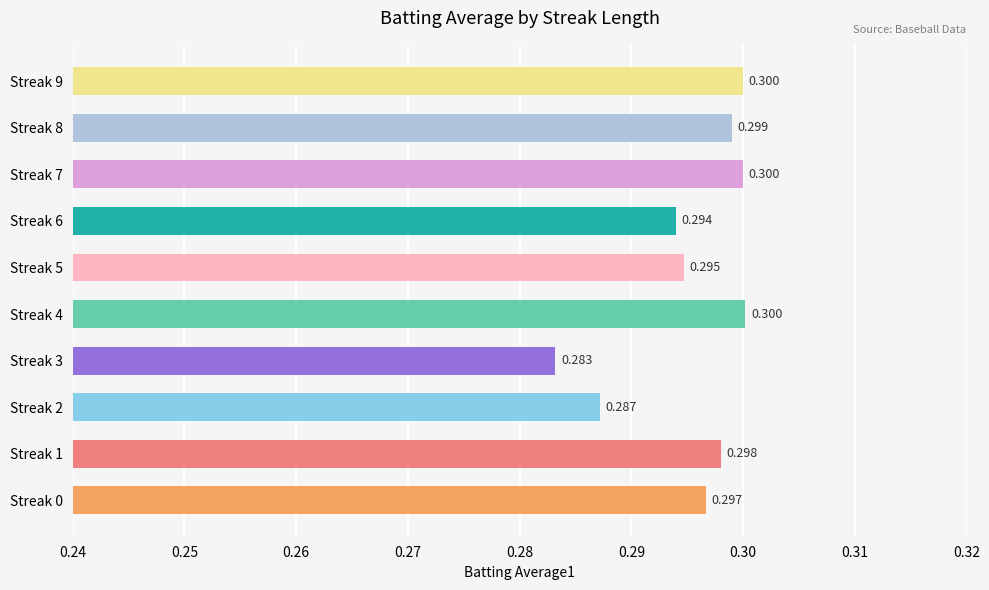

What is the greatest value displayed?

0.3